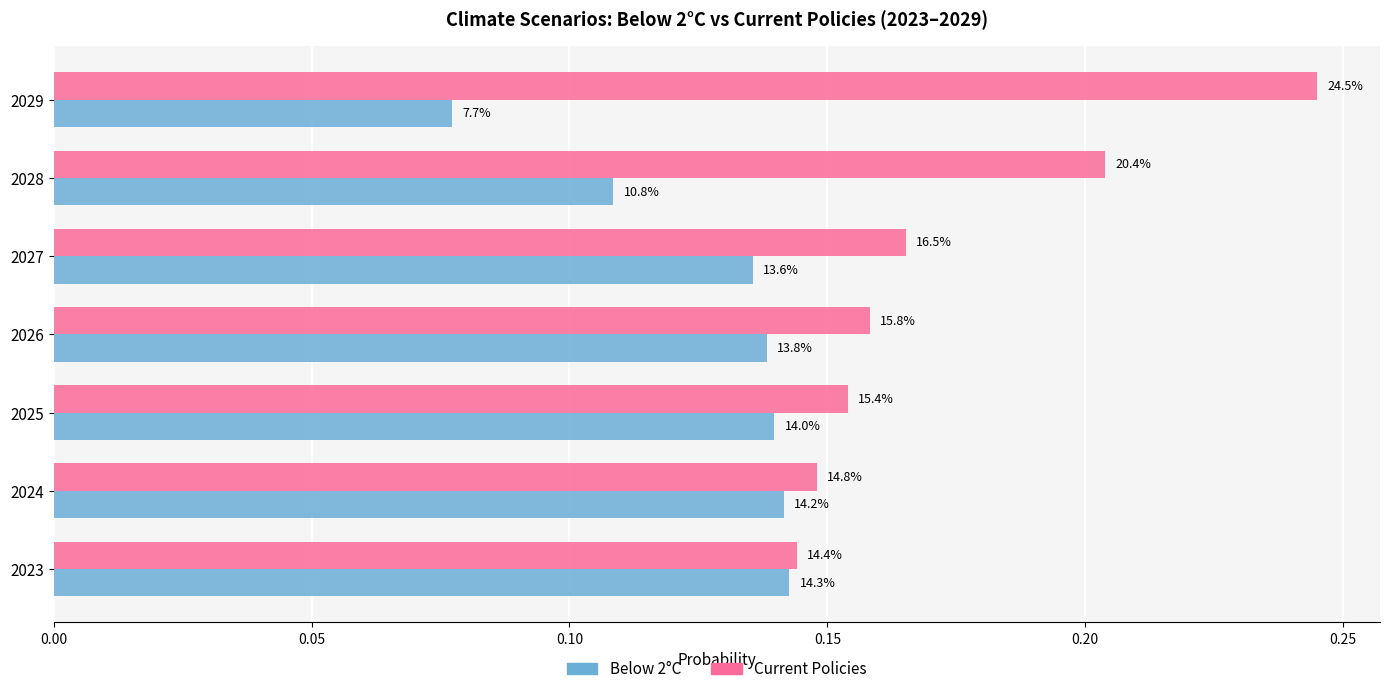

What are all the series names shown in the legend?

Below 2°C, Current Policies